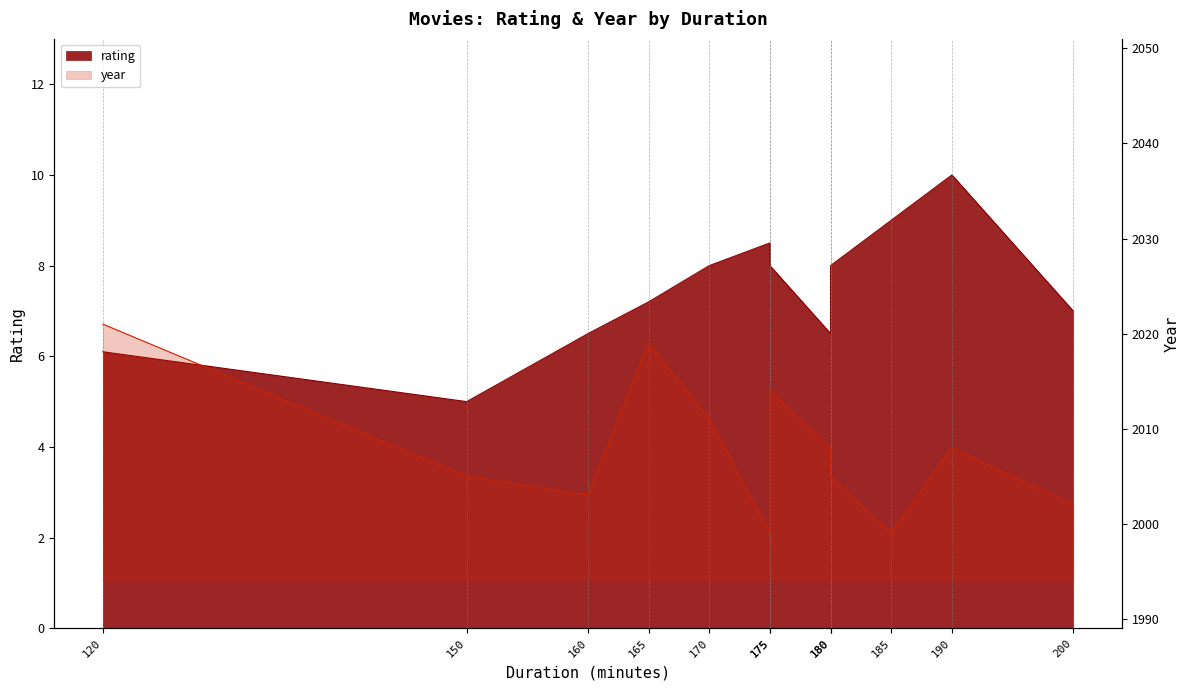

What are all the series names shown in the legend?

rating, year